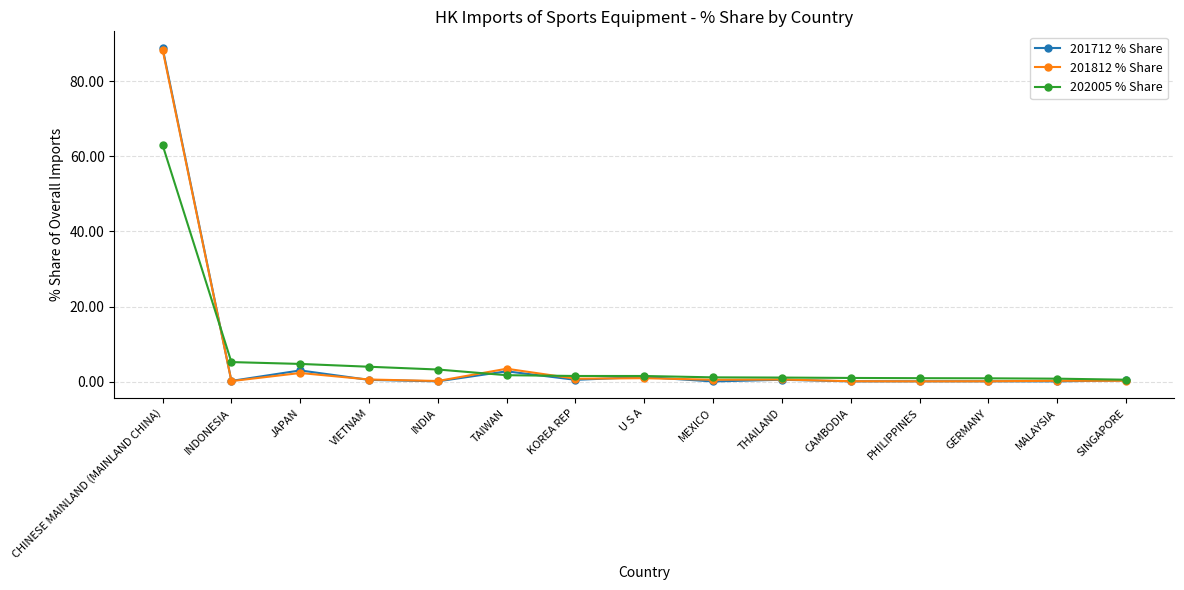

Between INDONESIA and JAPAN, which series saw the biggest shift?

201712 % Share